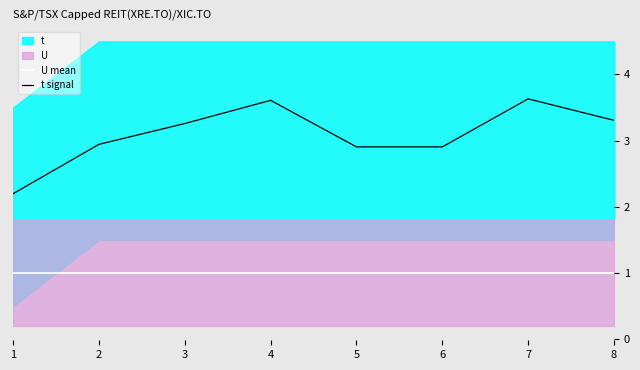

Does the chart have visible grid lines?

No